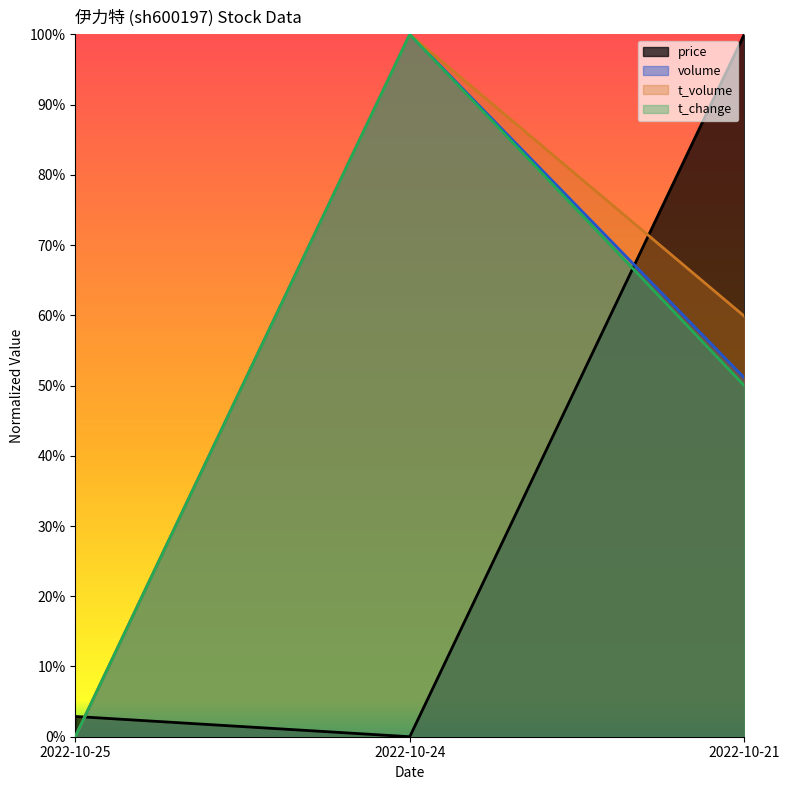

Rank the series by their maximum value, from lowest to highest.

price, volume, t_volume, t_change